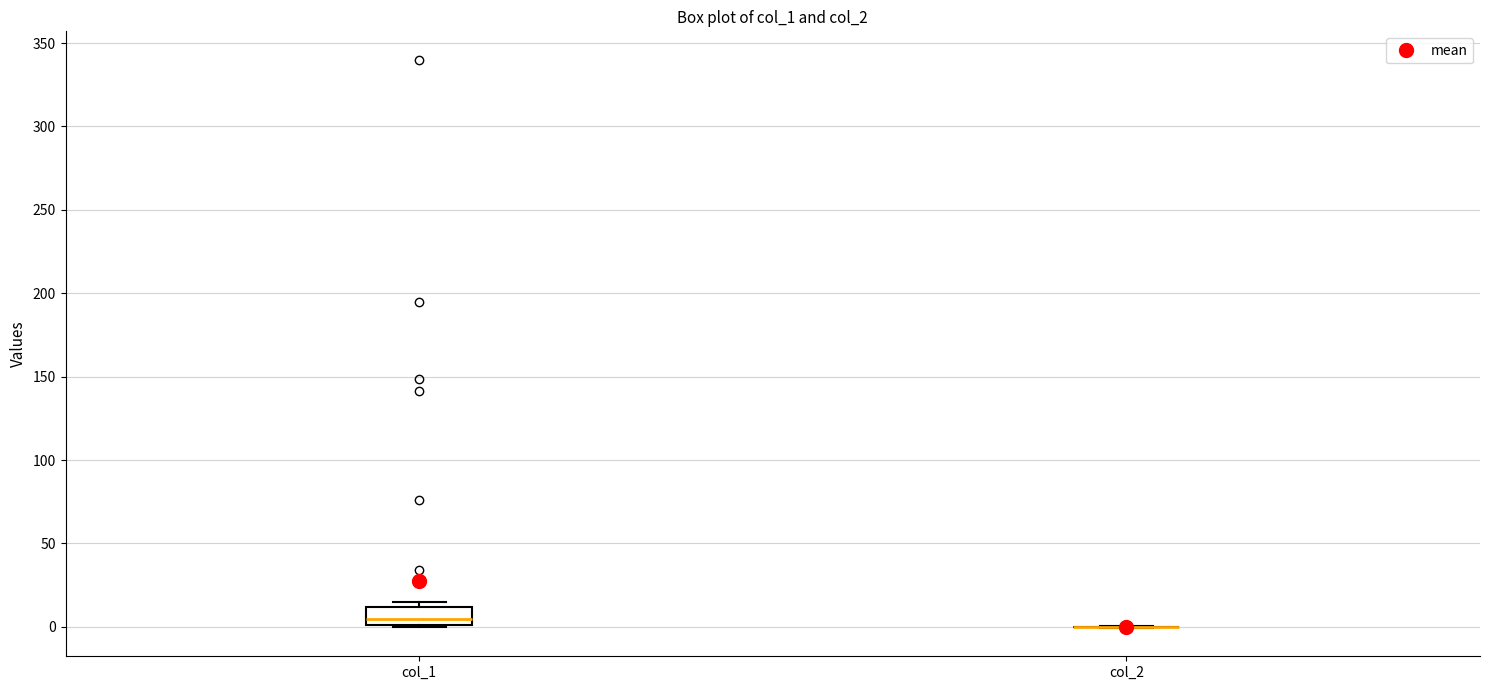

Which box is the tallest, from its lower edge to its upper edge?

col_1